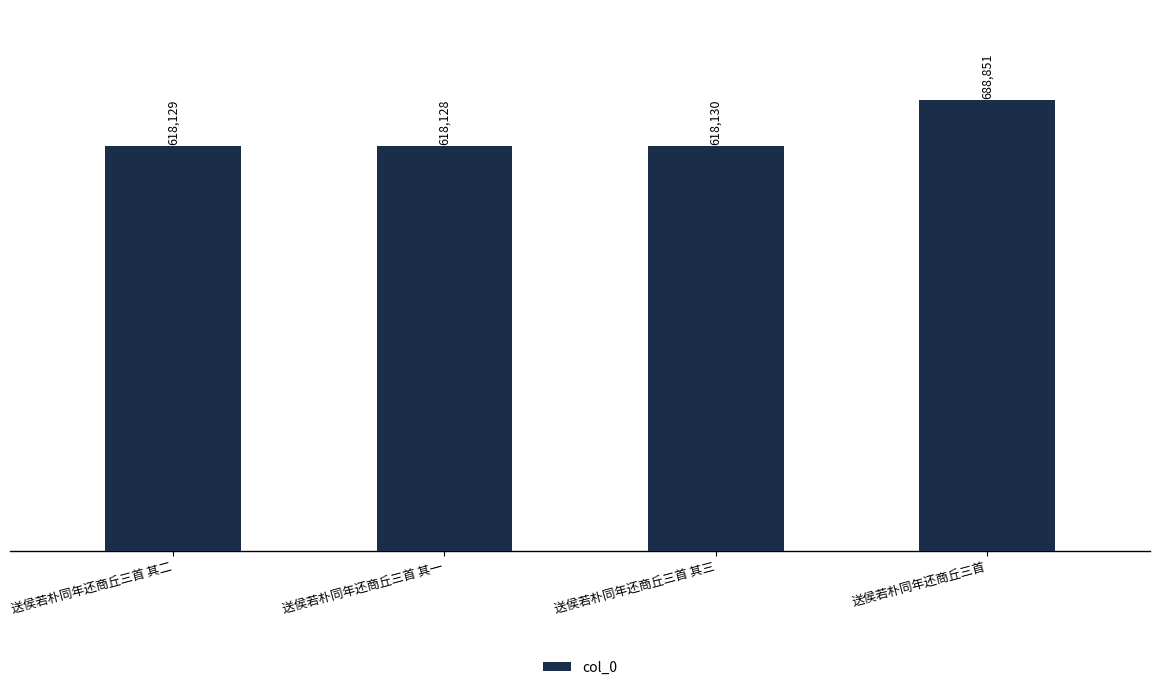

How many bars are there in total?

4